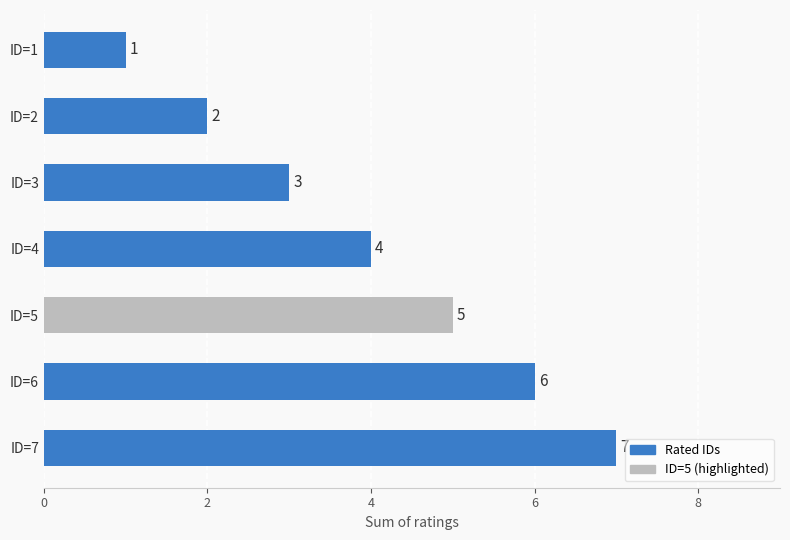

What is the sum of the values at ID=3 and ID=5?

8